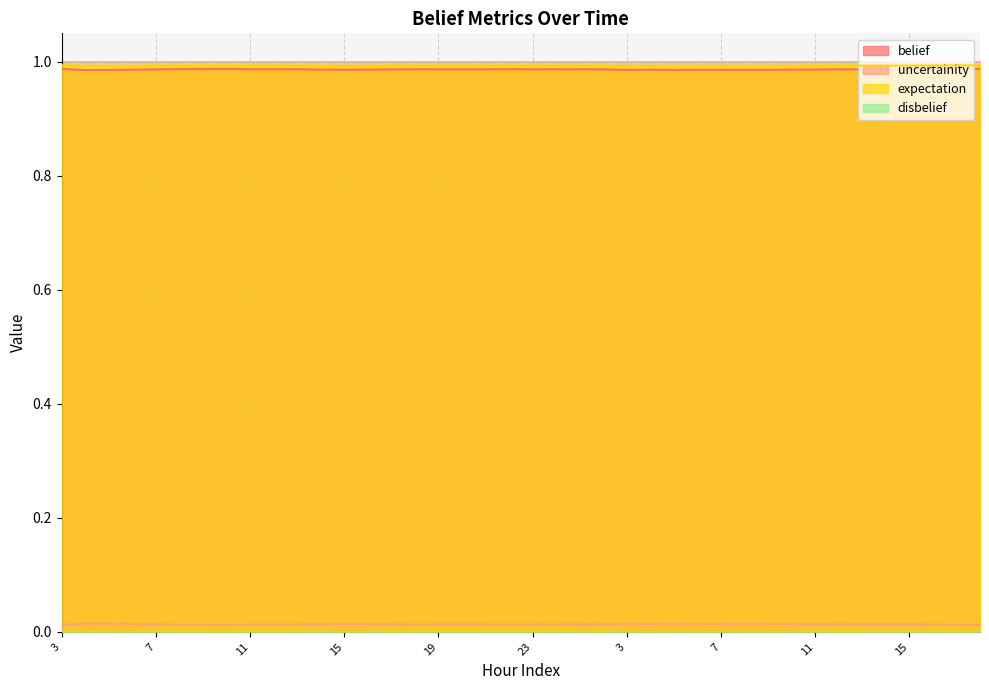

At how many categories does at least one series exceed 0?

40